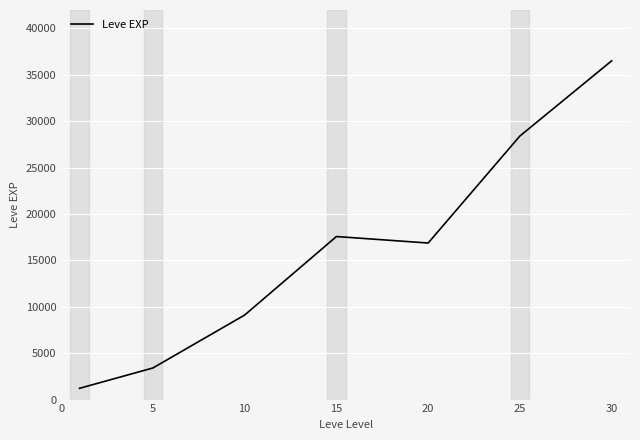

What is the difference between the second highest and minimum values?

27180.0